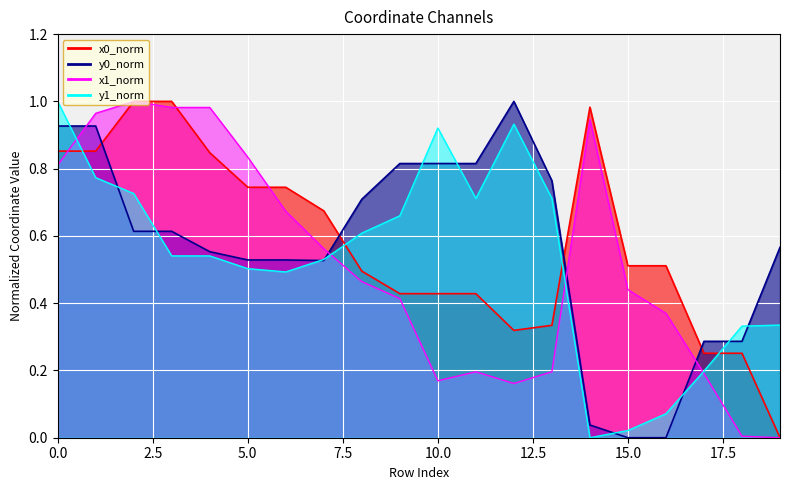

What is the maximum value for x0?

1.0